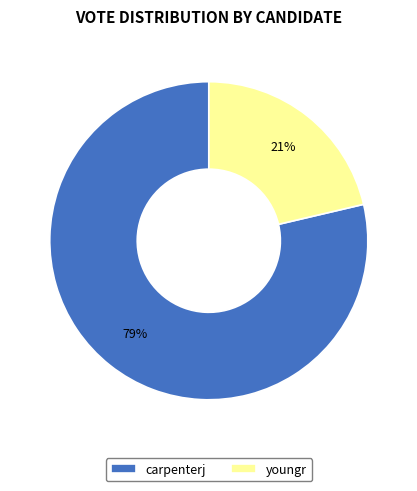

To the nearest percent, what percentage of the pie is carpenterj?

79%